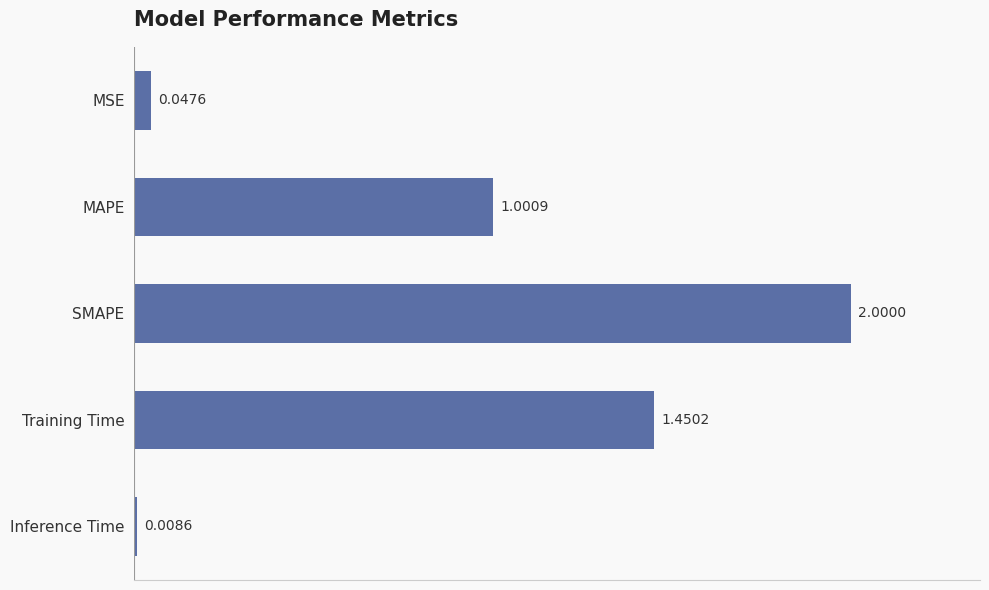

Count the number of values greater than 1.

3